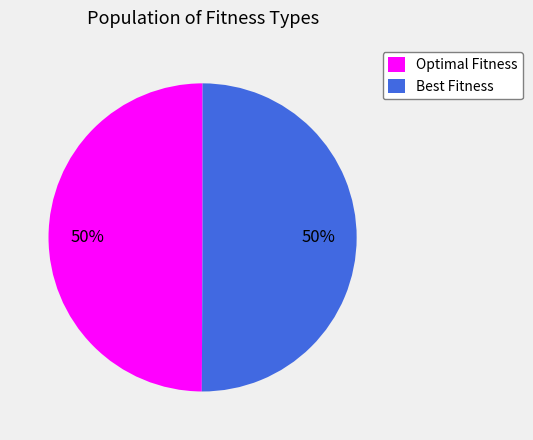

What percentage is the Best Fitness slice, to the nearest percent?

50%